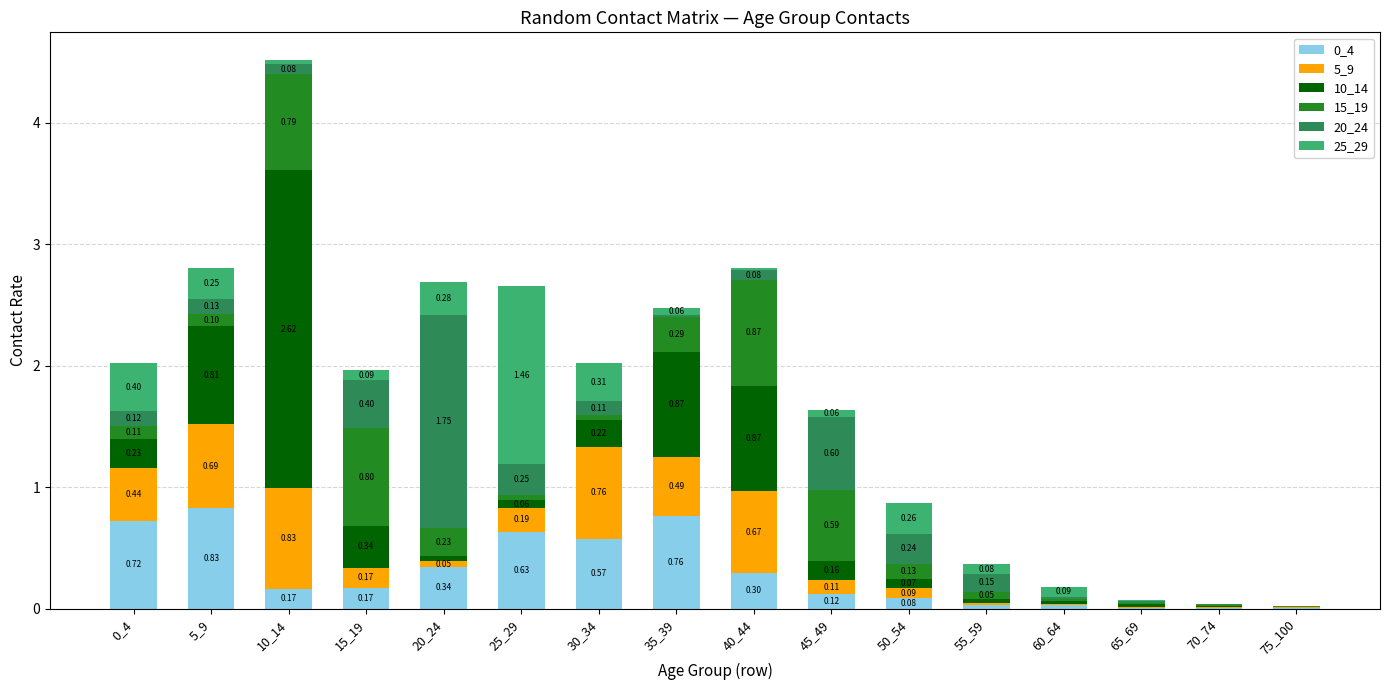

Count the number of data series in this chart.

6